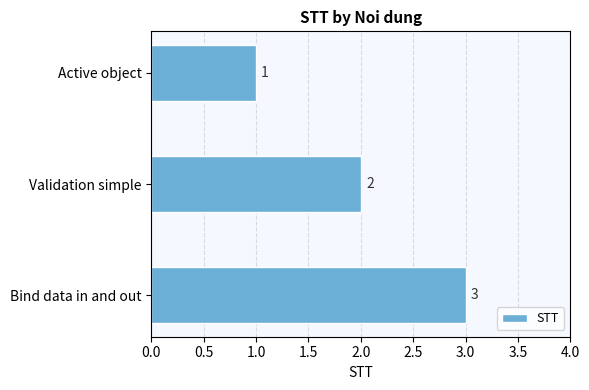

What is the sum of the values at Bind data in and out and Validation simple?

5